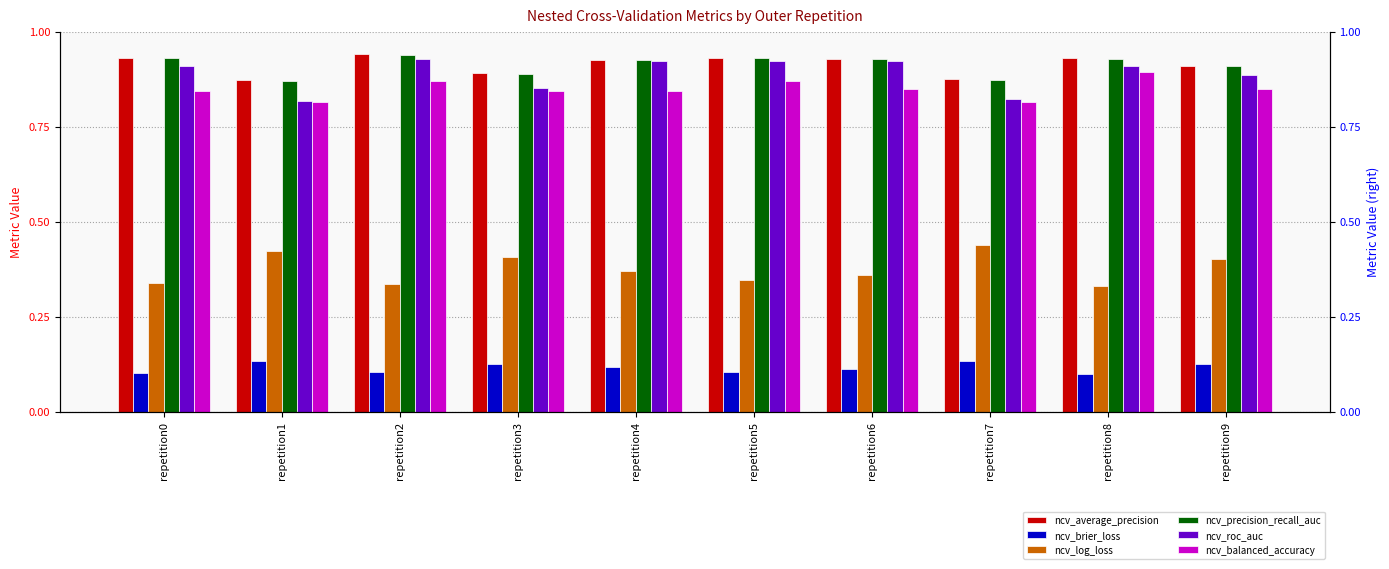

What is the total value across all series at repetition2?

4.1